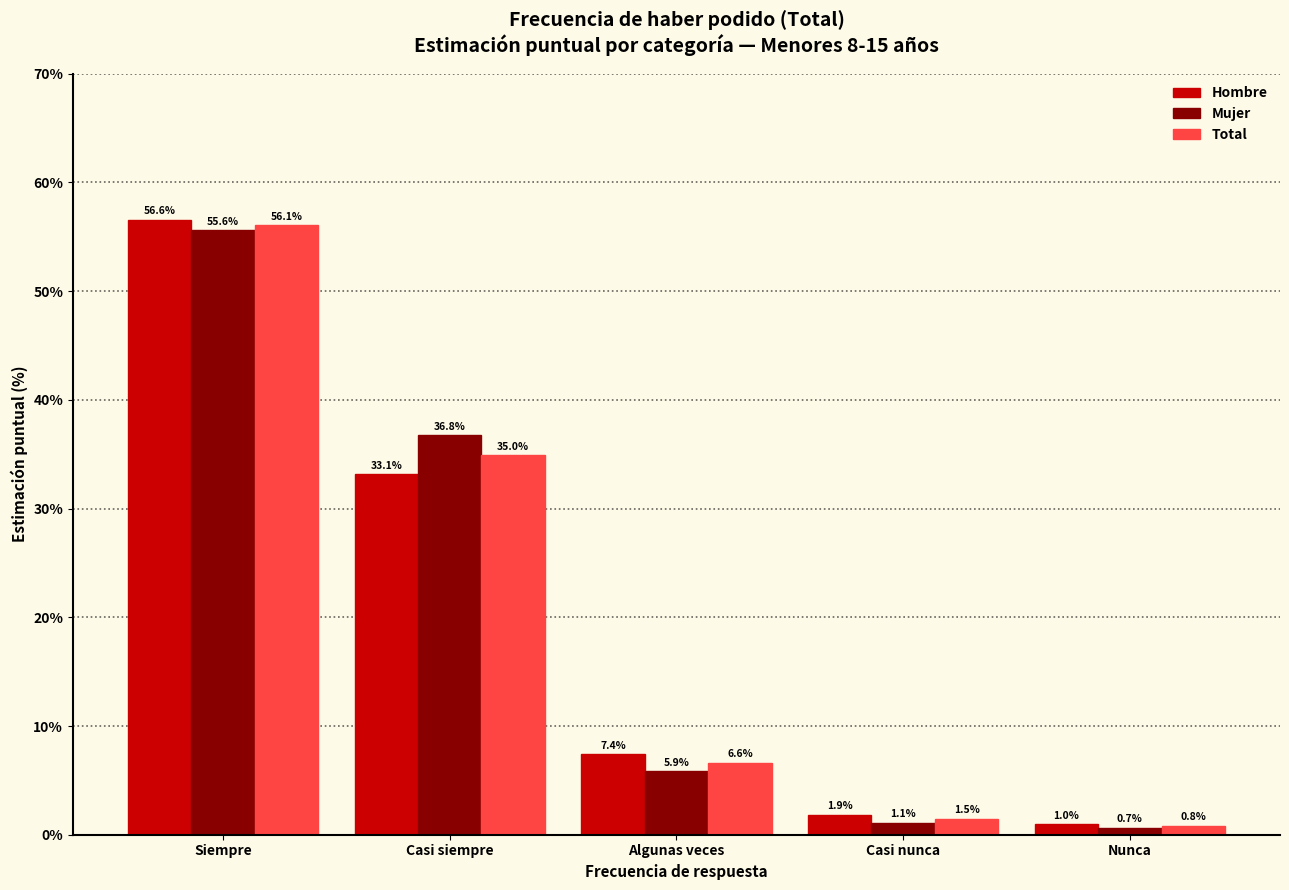

Reading left to right, transcribe all the data shown in this chart.

Hombre: 56.6	33.1	7.4	1.9	1.0
Mujer: 55.6	36.8	5.9	1.1	0.7
Total: 56.1	35.0	6.6	1.5	0.8